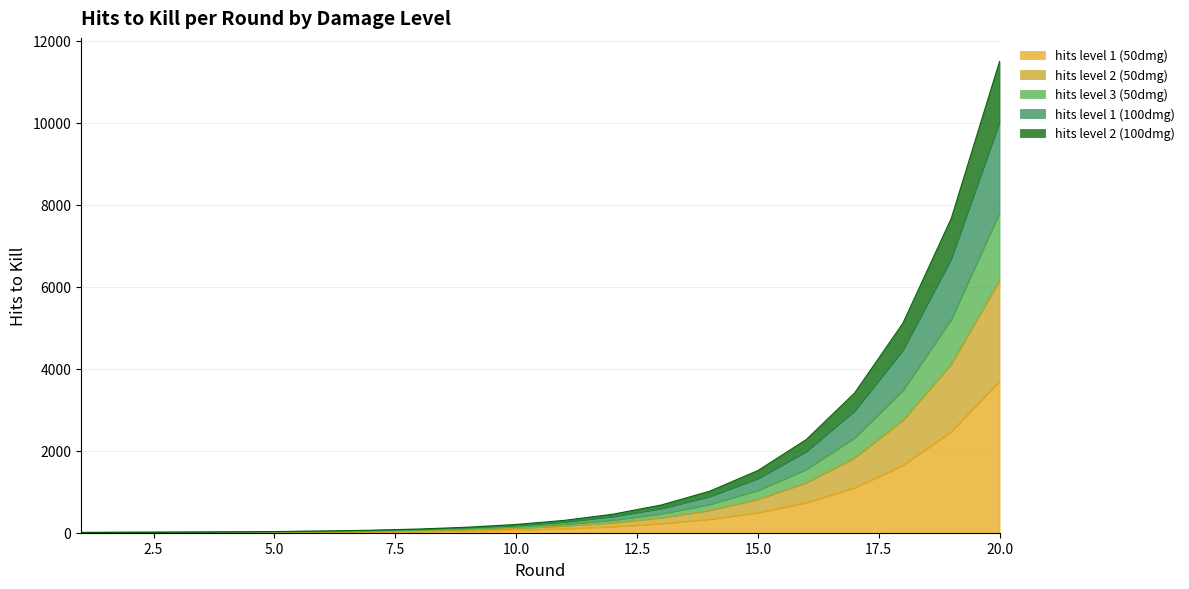

At which category is the sum across all series the highest?

20.0